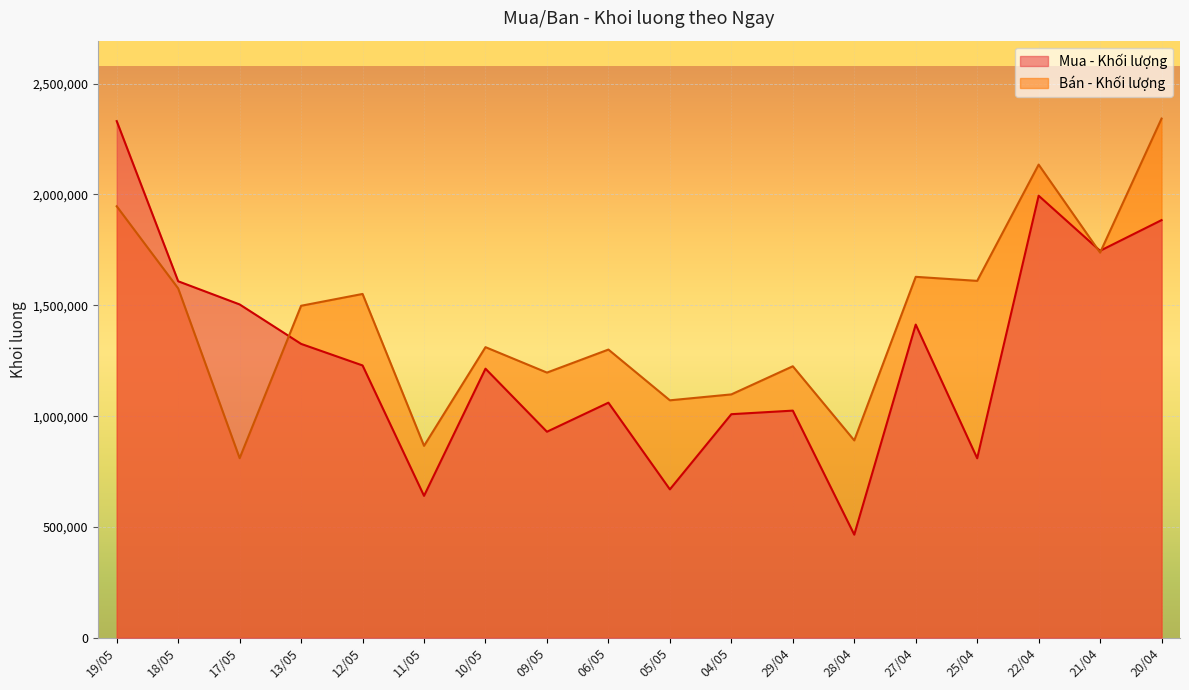

The value of Mua - Khoi luong at 29/04 is 1024900. True or false?

True